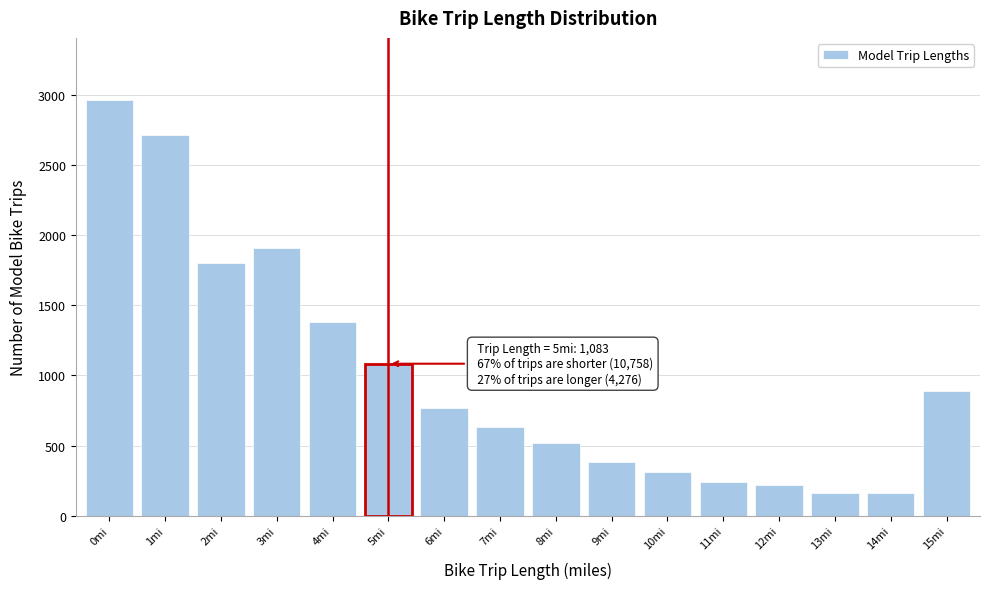

Which has a higher value, 11mi or 4mi?

4mi